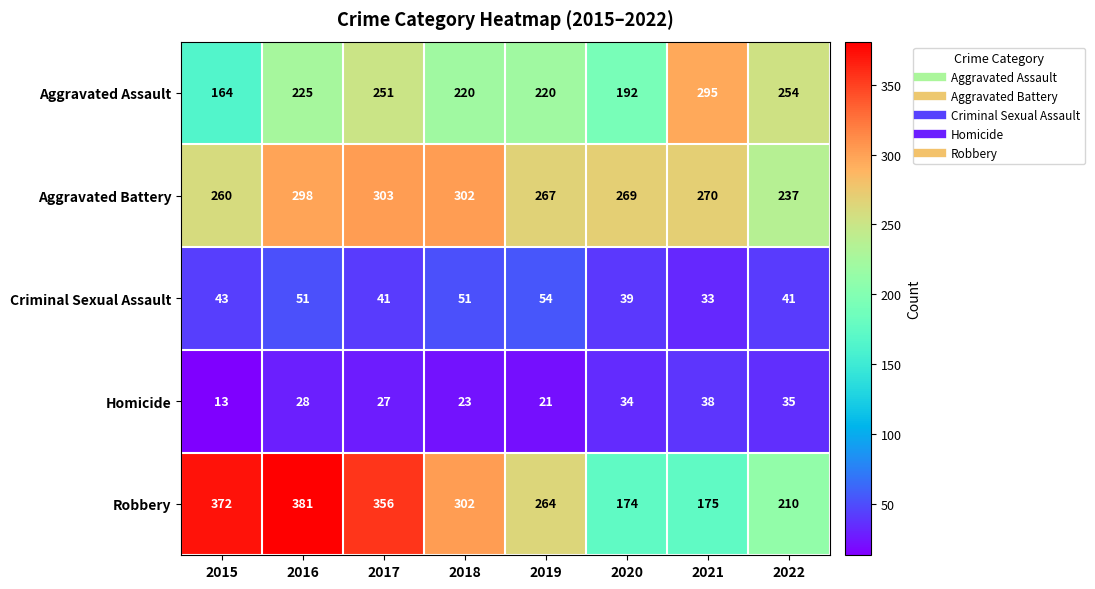

What is the difference between the maximum and minimum values in the Robbery series?

207